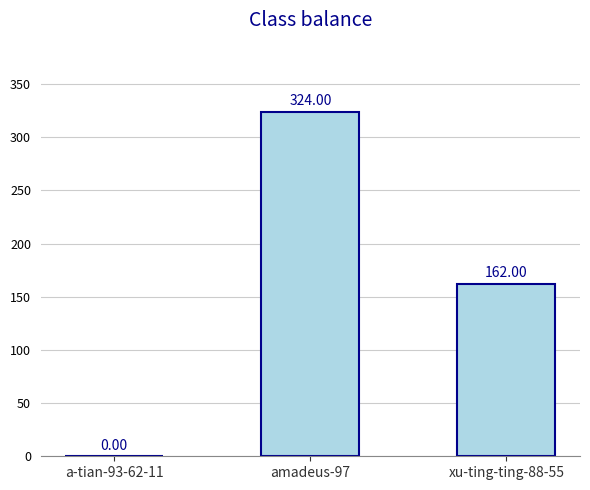

At which label is the value closest to 162?

xu-ting-ting-88-55